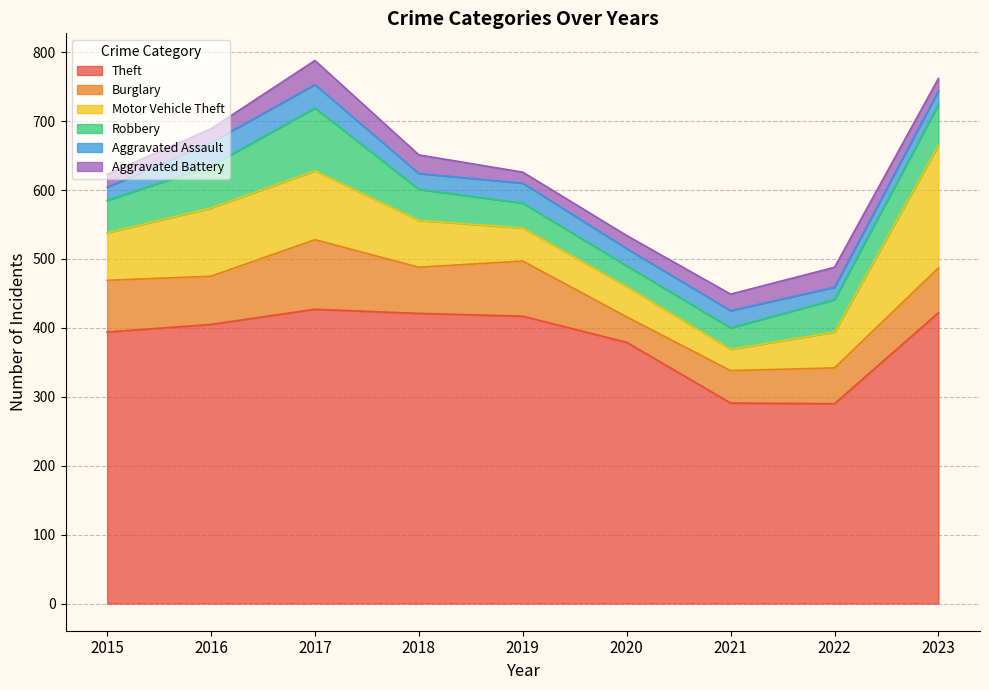

Rank the series at 2019 from lowest to highest value.

Aggravated Battery, Aggravated Assault, Robbery, Motor Vehicle Theft, Burglary, Theft